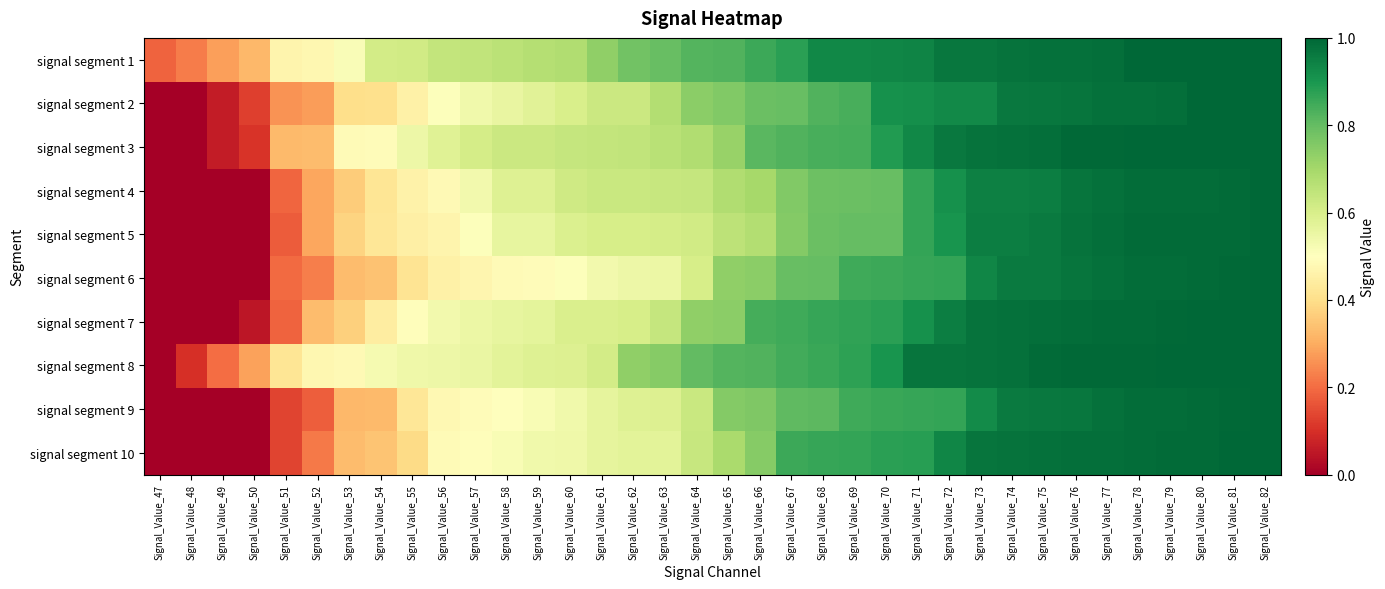

Rank the series by their maximum value, from highest to lowest.

signal segment 1, signal segment 3, signal segment 4, signal segment 5, signal segment 6, signal segment 7, signal segment 10, signal segment 9, signal segment 2, signal segment 8